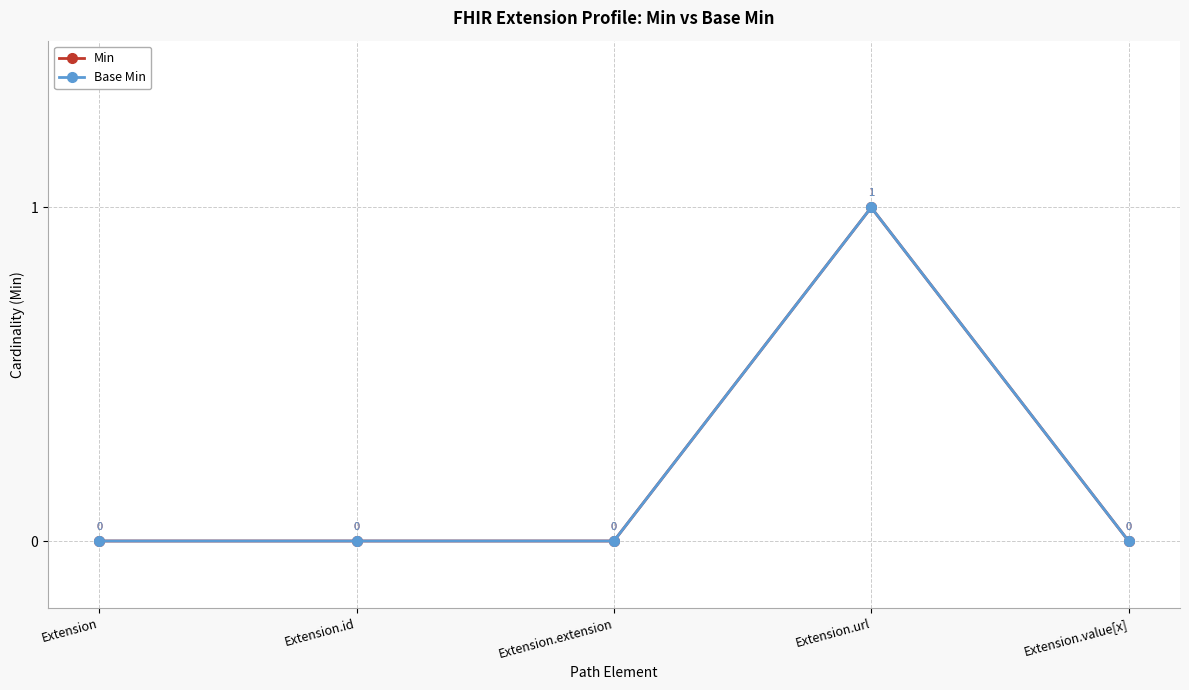

Reading left to right, list all the values displayed in this chart.

Min: Extension=0	Extension.id=0	Extension.extension=0	Extension.url=1	Extension.value[x]=0
Base Min: Extension=0	Extension.id=0	Extension.extension=0	Extension.url=1	Extension.value[x]=0